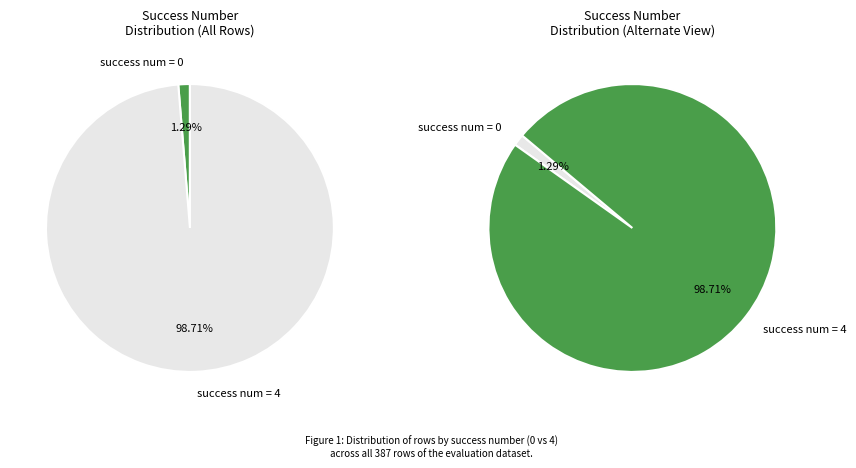

Which category has the biggest portion of the pie?

success num = 4